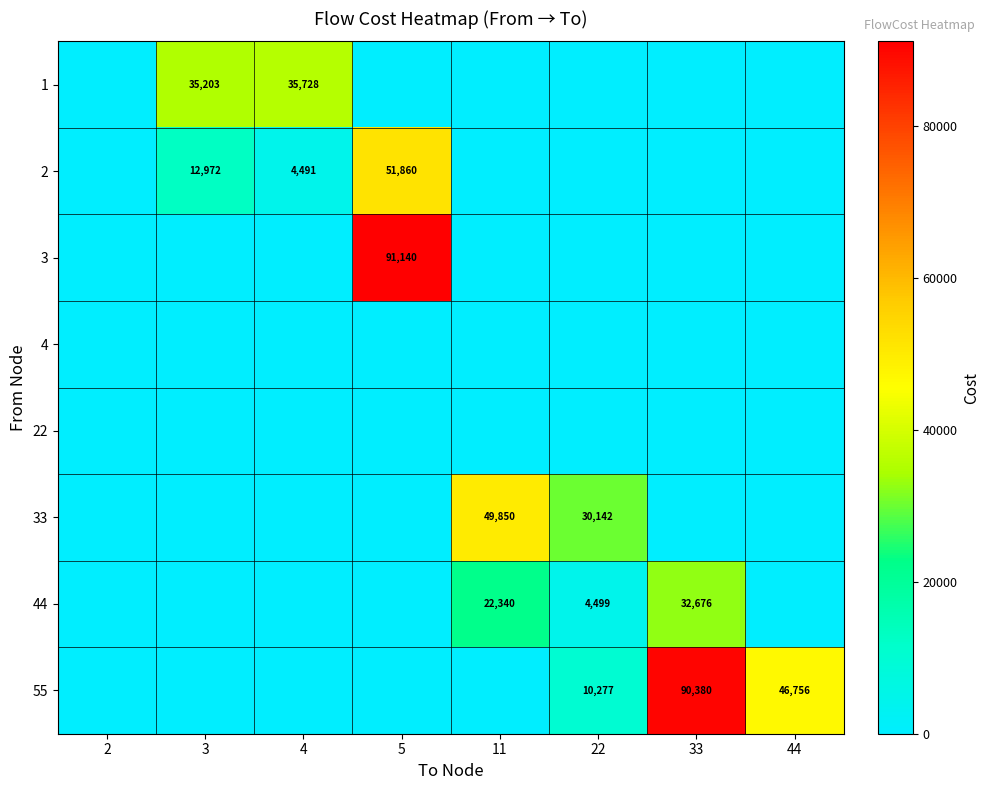

The value of 55 at 44 is 46756. True or false?

True